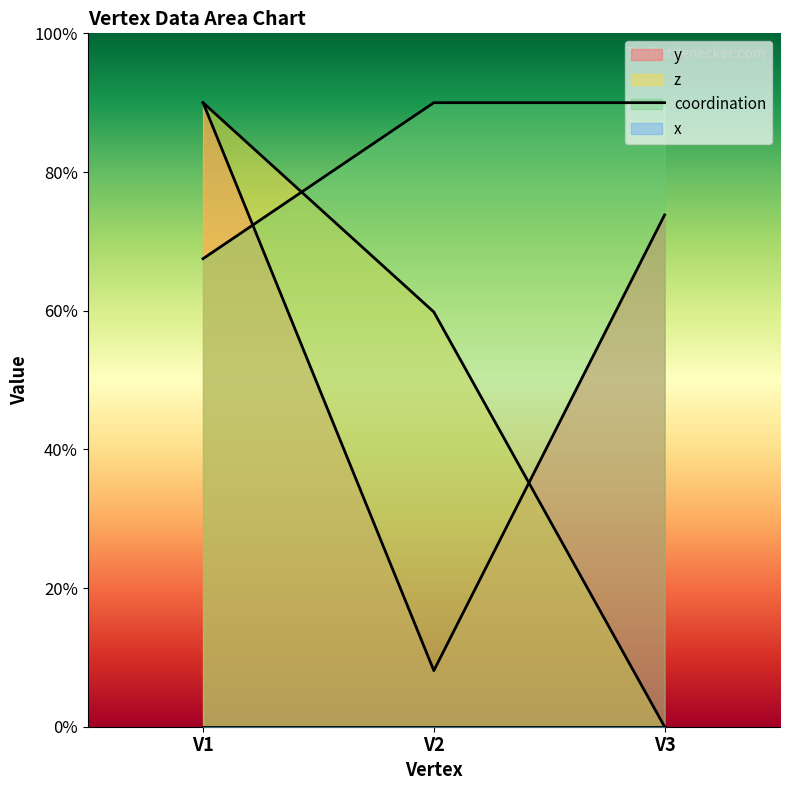

How many values in the z series are below 2?

1